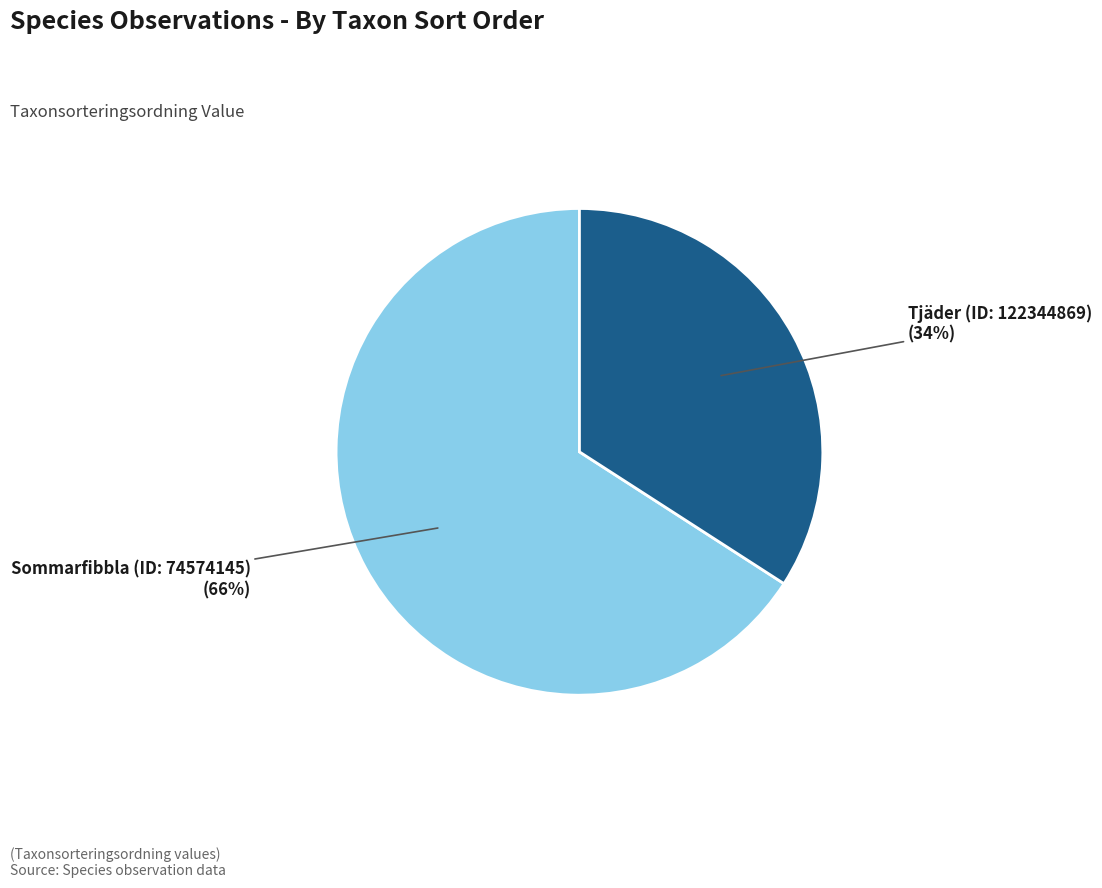

To the nearest percent, what is the average slice percentage?

50%